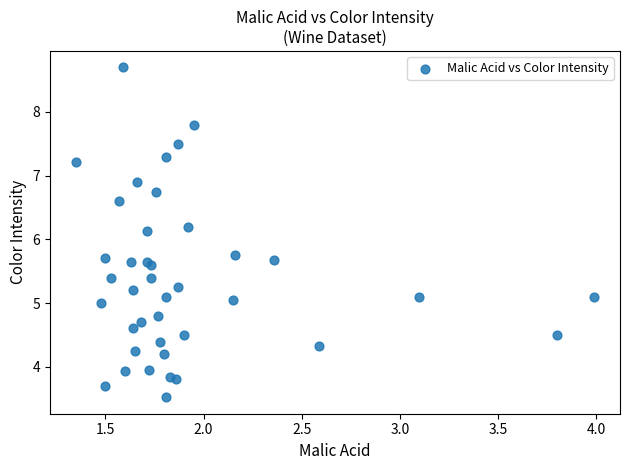

What Y value in the scatter plot is closest to 6?

6.1